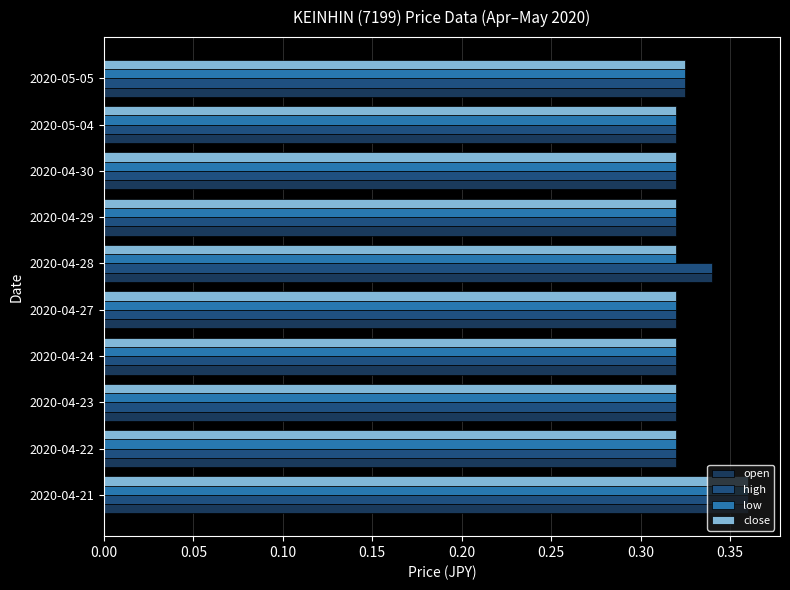

Count the high values in the range 0 to 1.

10